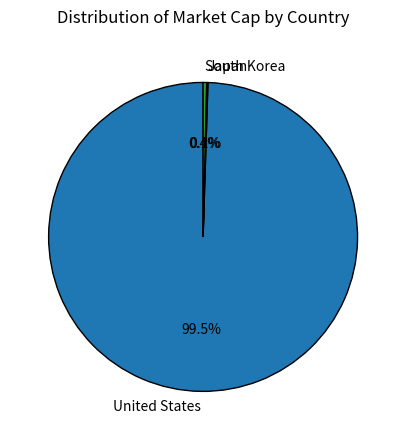

Which category has the biggest portion of the pie?

United States